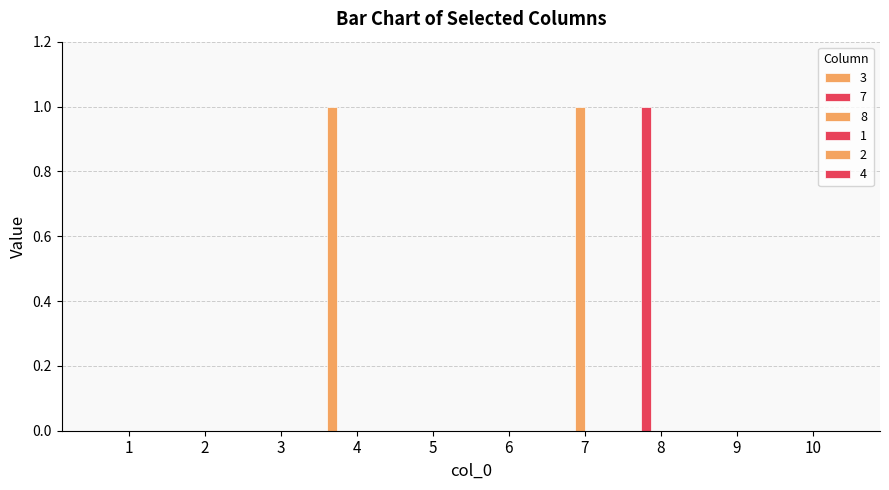

Does the chart contain stacked bars?

No